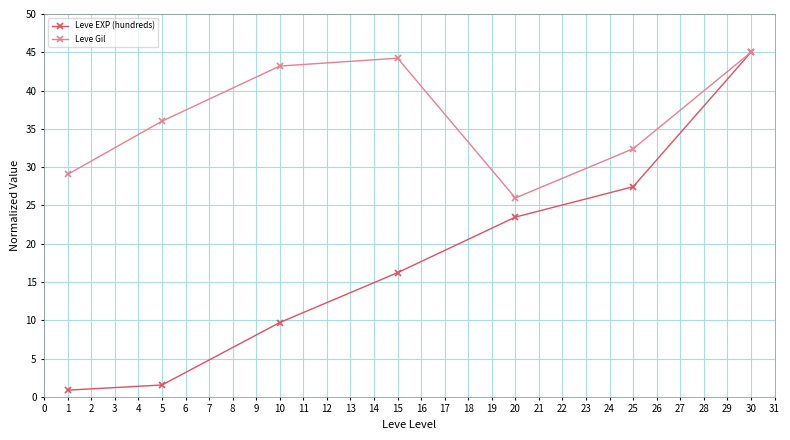

What value does the Leve EXP (hundreds) series have at 25?

27.4